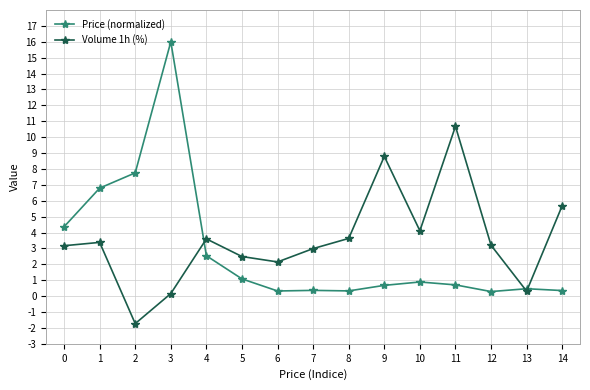

How many lines are shown in the chart?

2